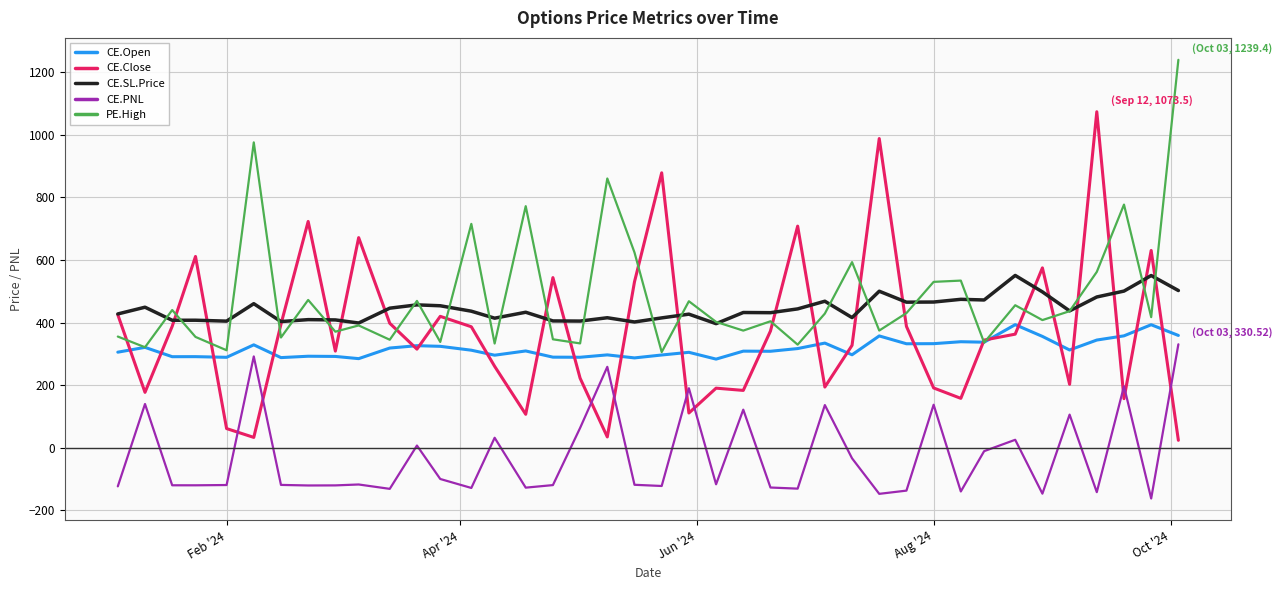

Which series has the largest range (max minus min)?

CE.Close